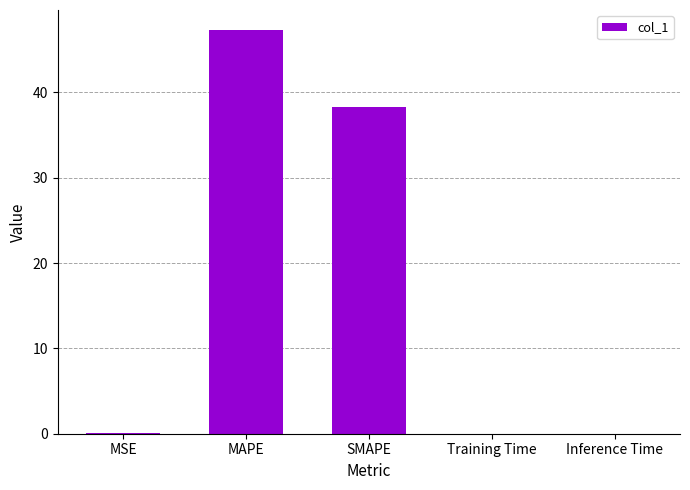

What is the sum of all values?

85.6